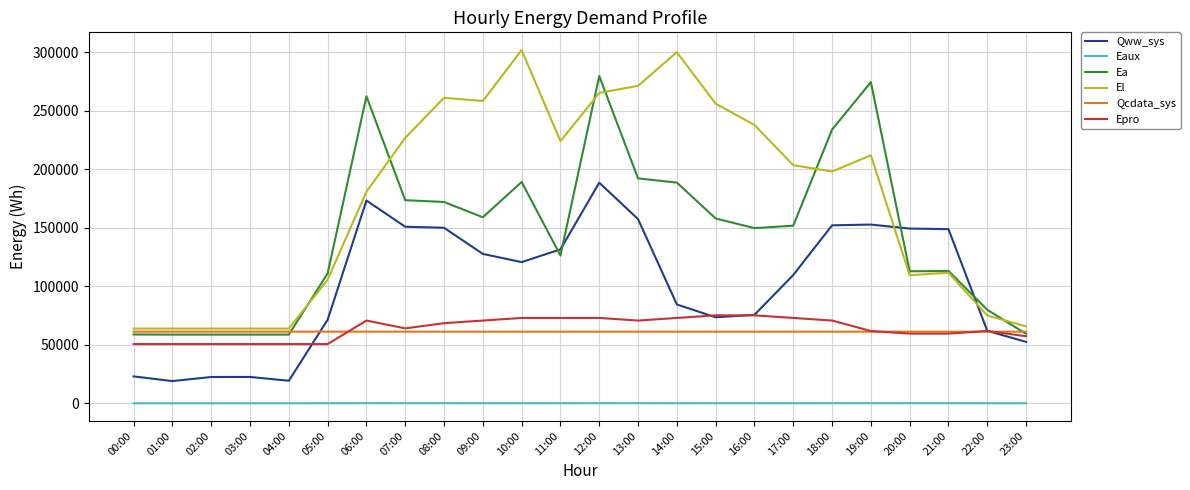

What is the sum of all Eaux values?

1505.0